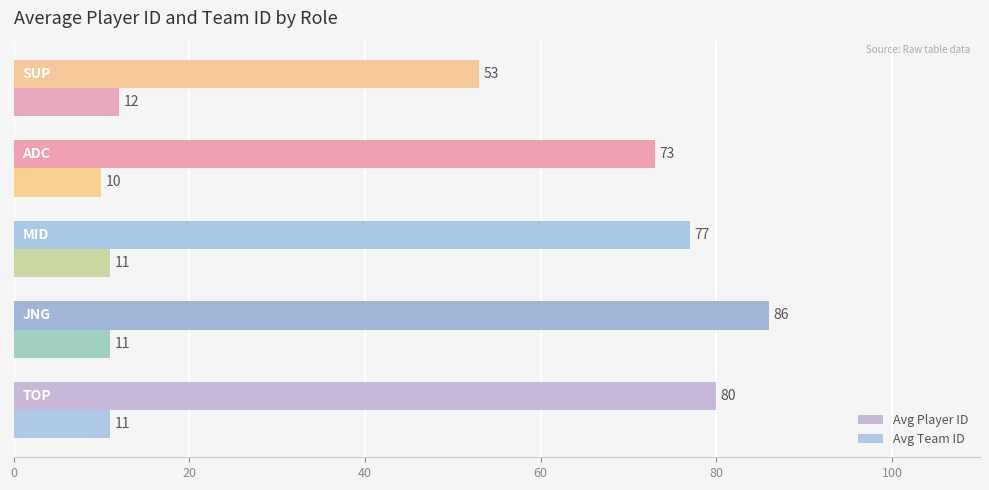

What is the value of the Avg Player ID bar at the 2nd from the left?

86